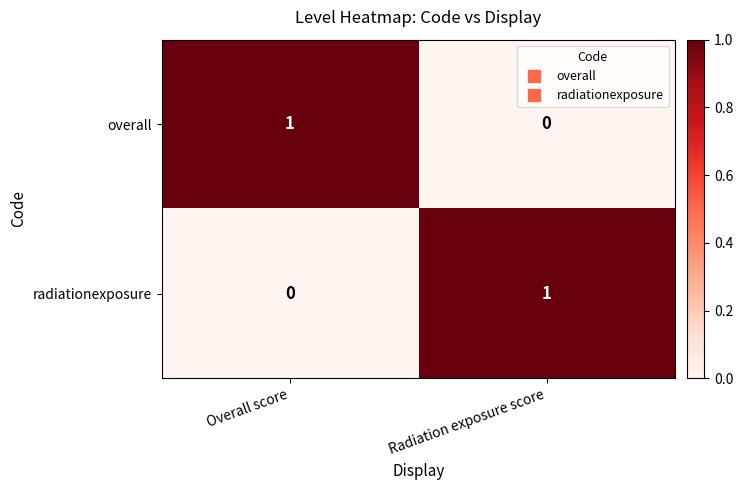

At Radiation exposure score, list the series in order from smallest to largest.

overall, radiationexposure